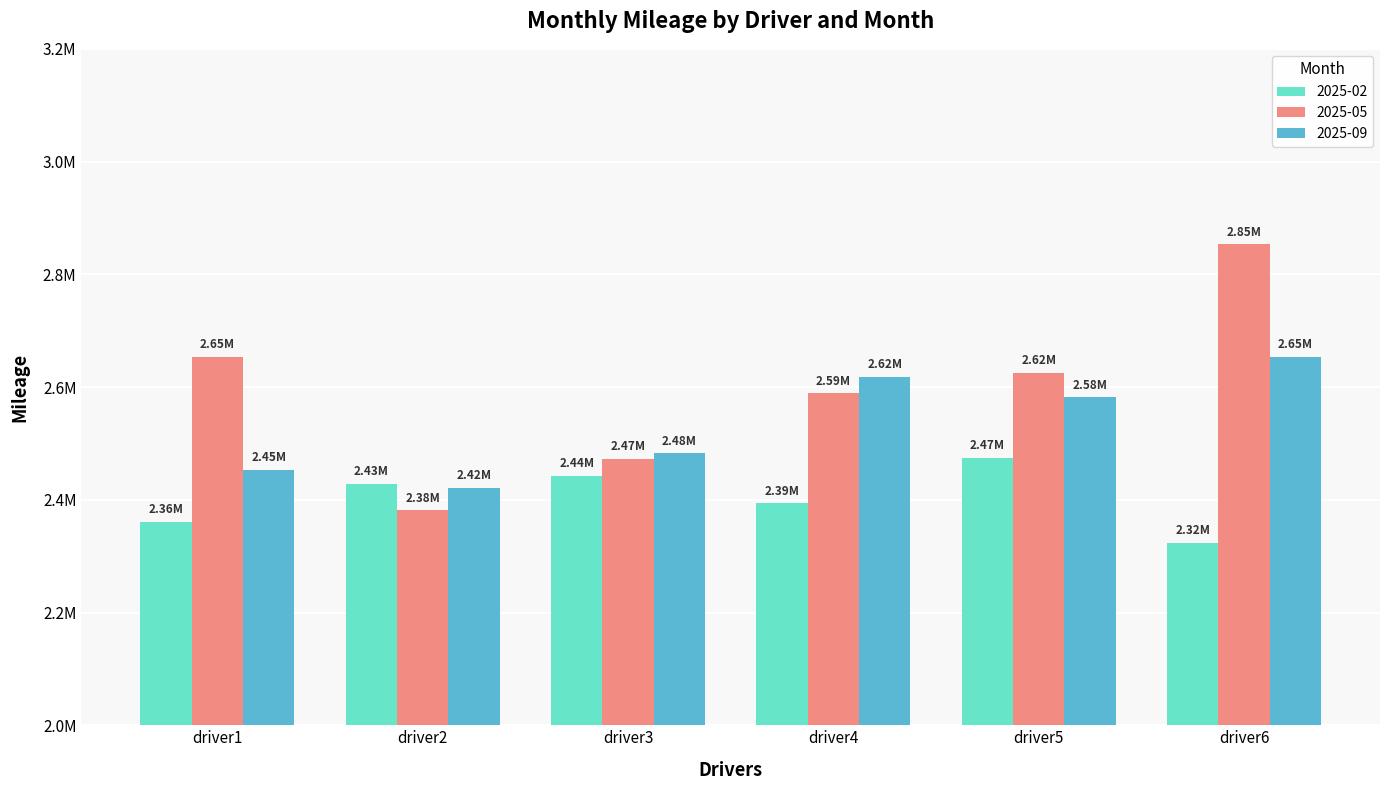

Does the chart contain stacked bars?

No